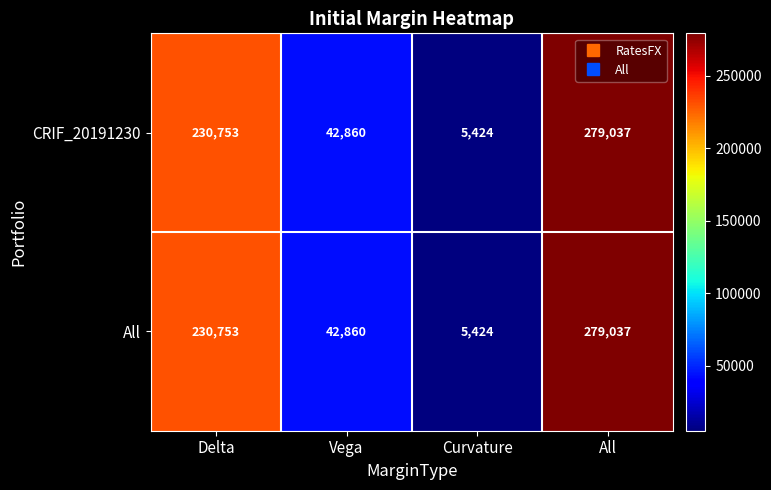

Reading left to right, transcribe all the data shown in this chart.

CRIF_20191230: 230753	42860	5424	279037
All: 230753	42860	5424	279037